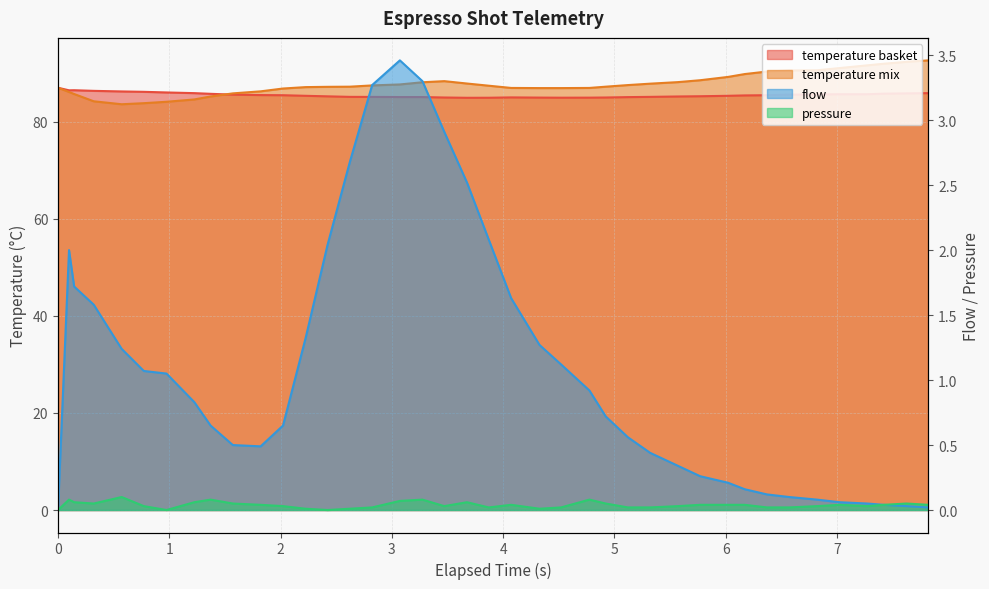

What is the difference between the second highest and minimum values in the espresso_temperature_basket series?

1.6